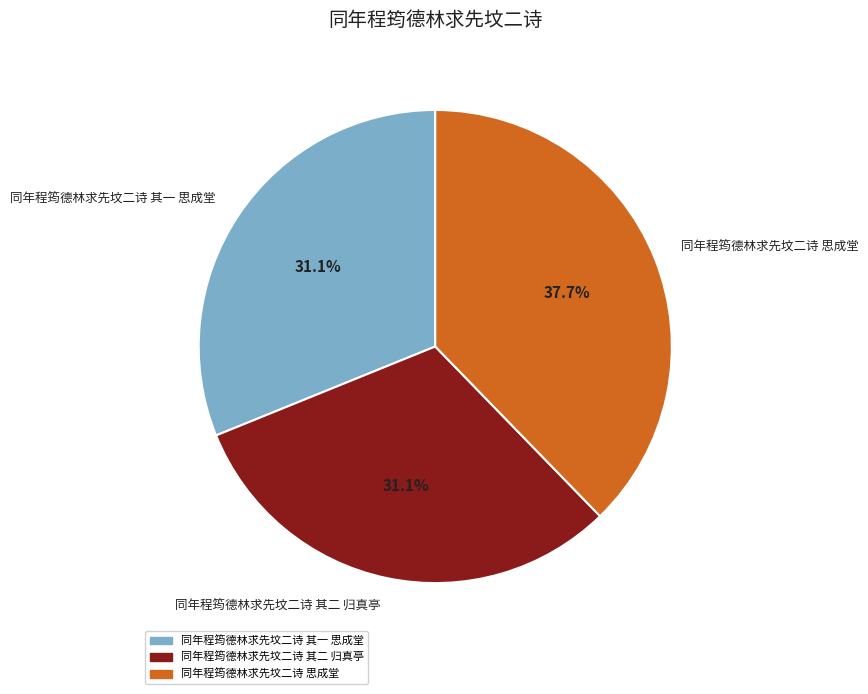

Is 同年程筠德林求先坟二诗 思成堂 the majority of the pie?

No